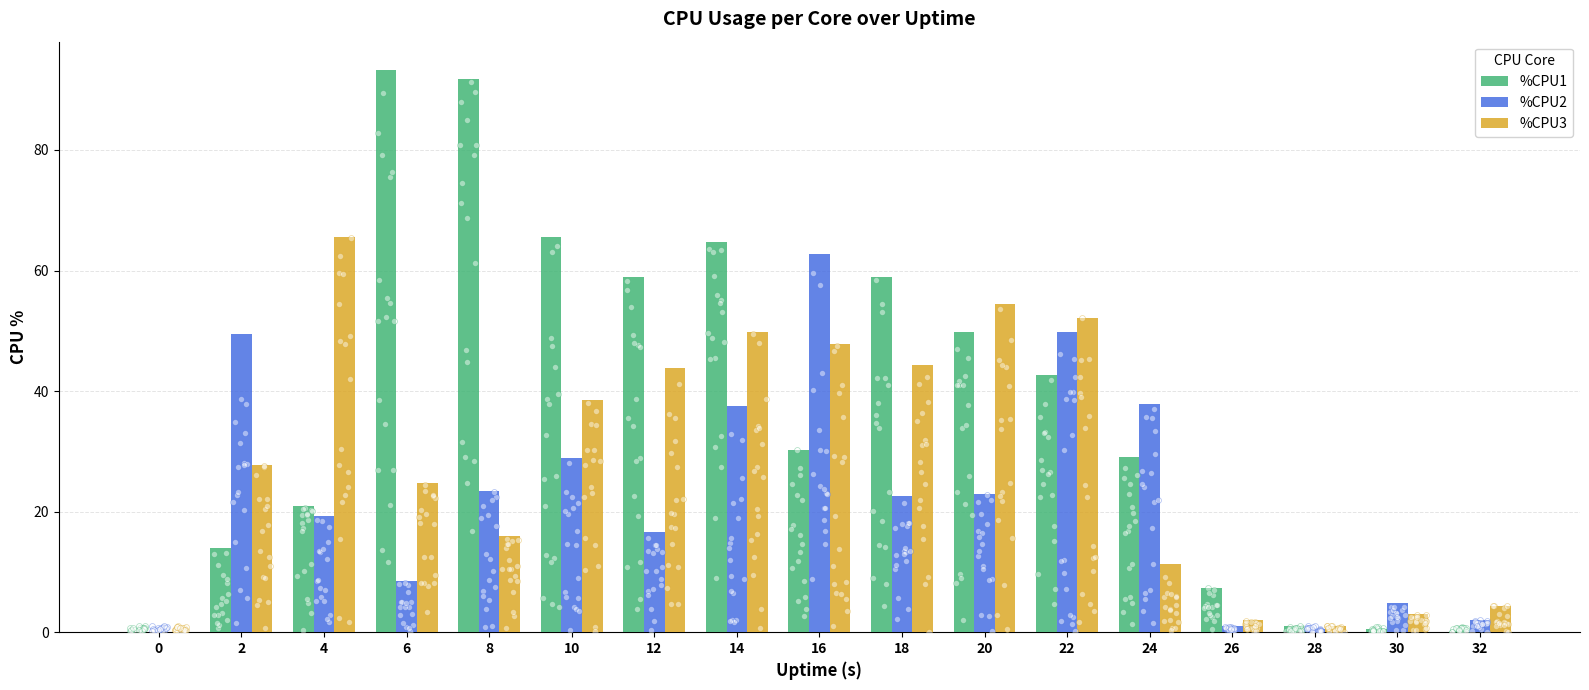

What are all the series names shown in the legend?

%CPU1, %CPU2, %CPU3